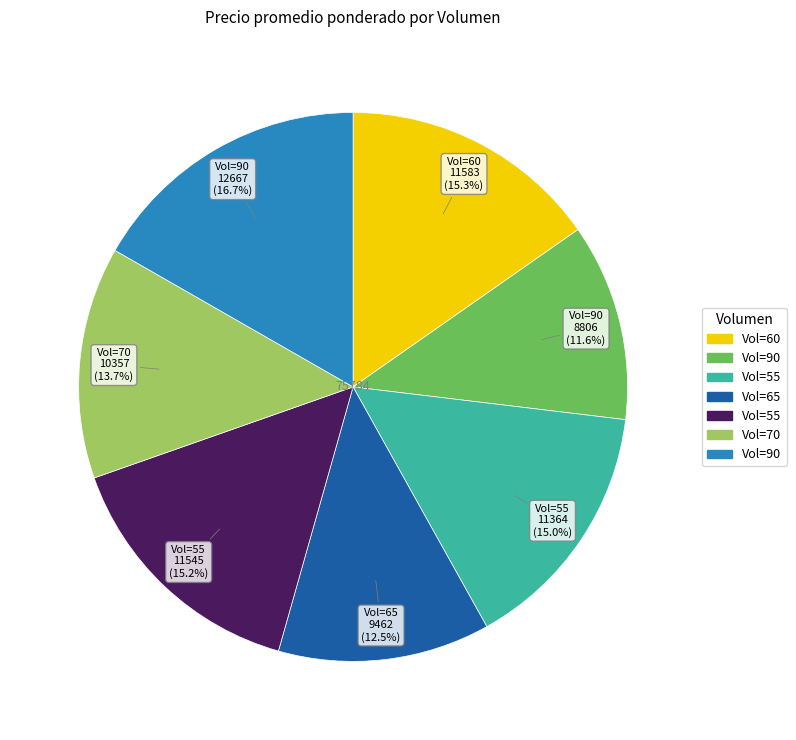

Is there any slice that represents more than half of the pie?

No